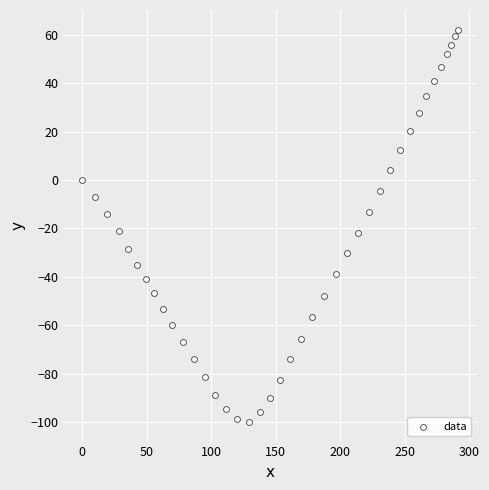

What is the range of X values (max minus min)?

291.3